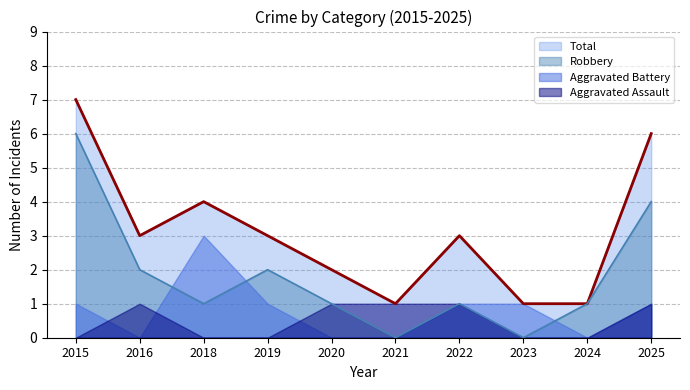

Is the value of Aggravated Battery at 2018 greater than the value of Robbery at 2025?

No